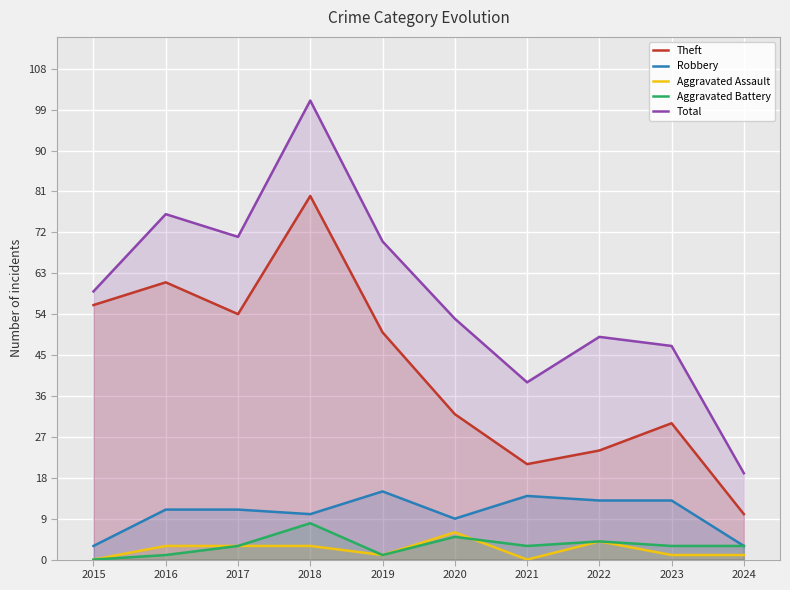

The Aggravated Assault series shows 0 at 2015. True or false?

True